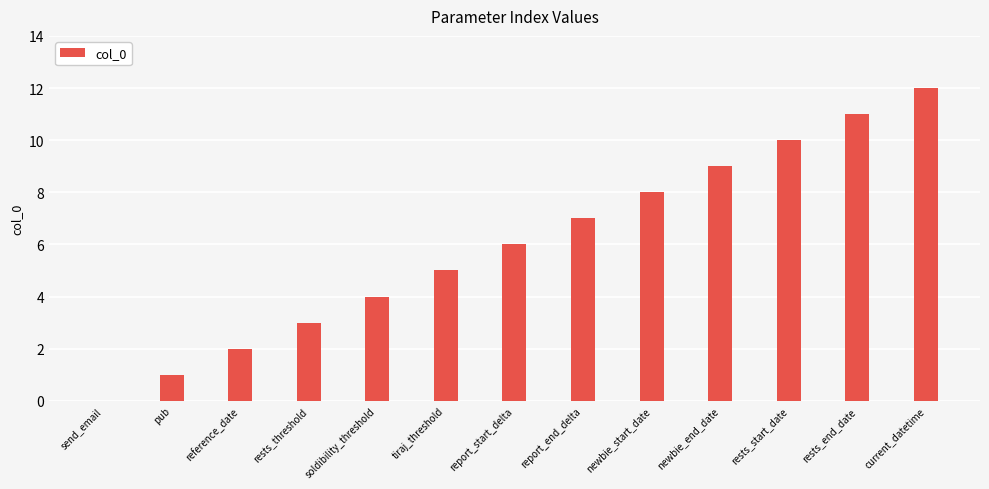

How many series are shown in this chart?

1